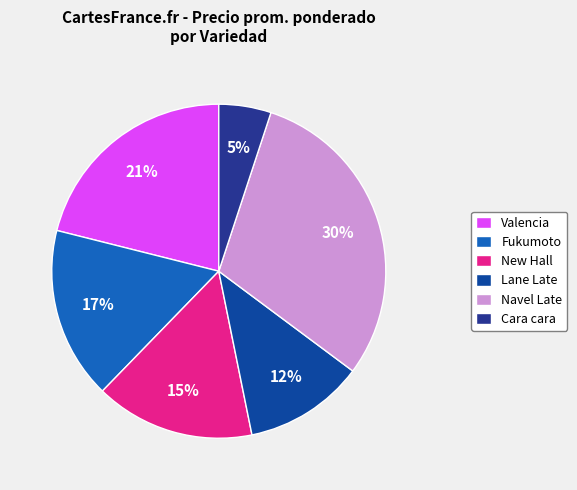

What percentage is the New Hall slice, to the nearest percent?

15%